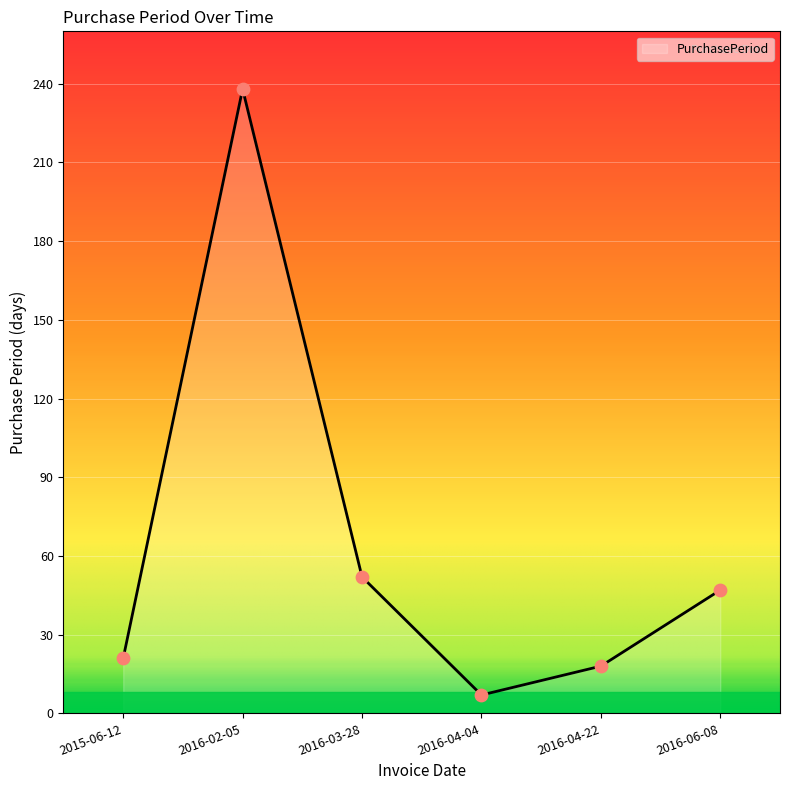

What is the ratio of the value at 2015-06-12 to the value at 2016-04-04?

3.0